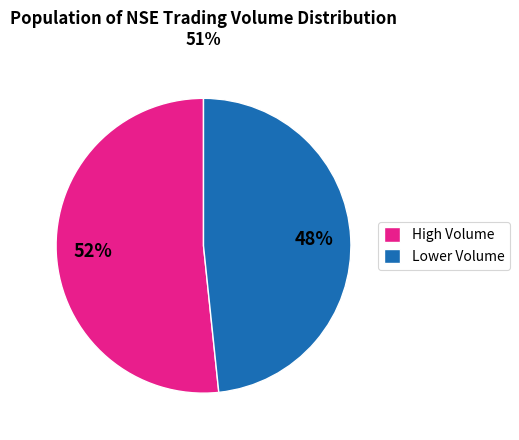

Rank the categories by value from highest to lowest.

High Volume, Lower Volume